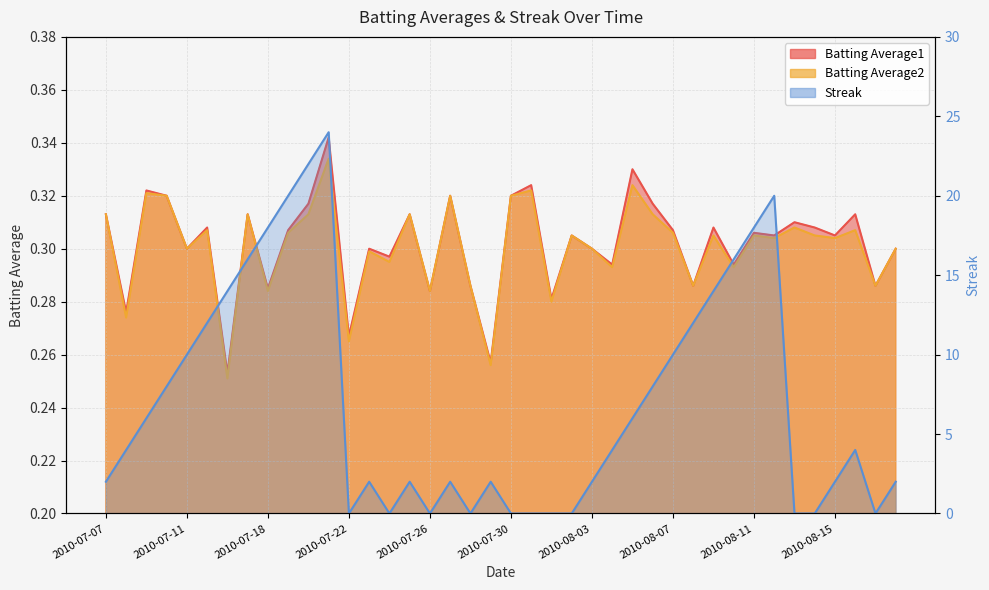

Which label corresponds to the smallest value in the chart?

2010-07-22